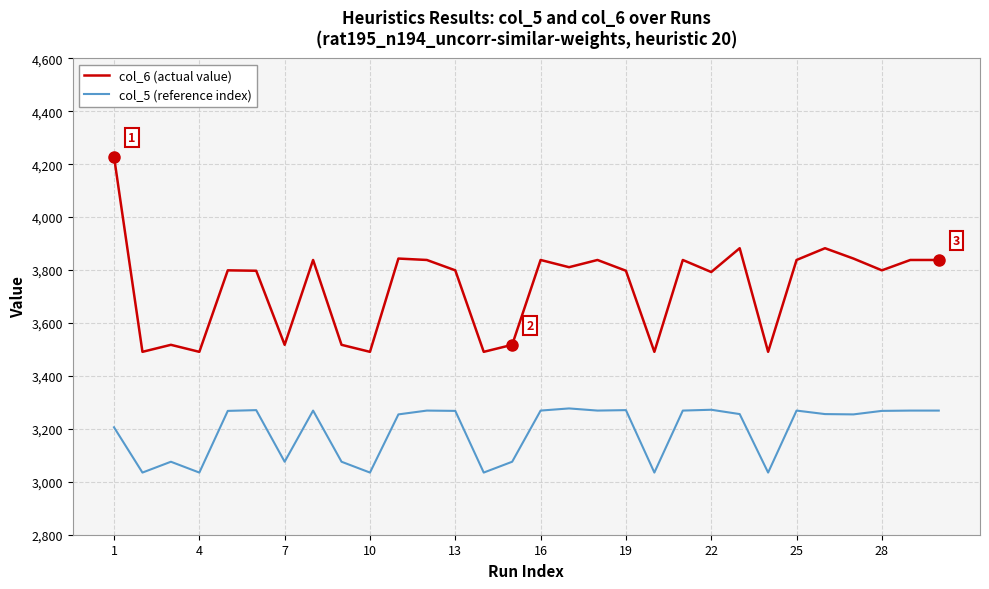

What is the minimum value for col_6 (actual value)?

3491.0